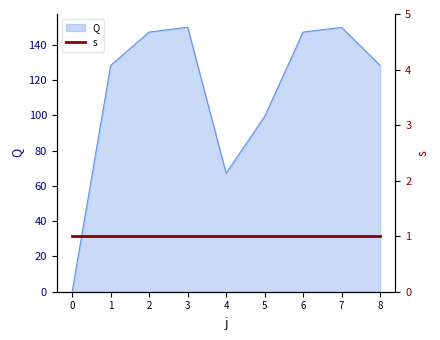

Is it true that the value at 8 is 70.0?

False